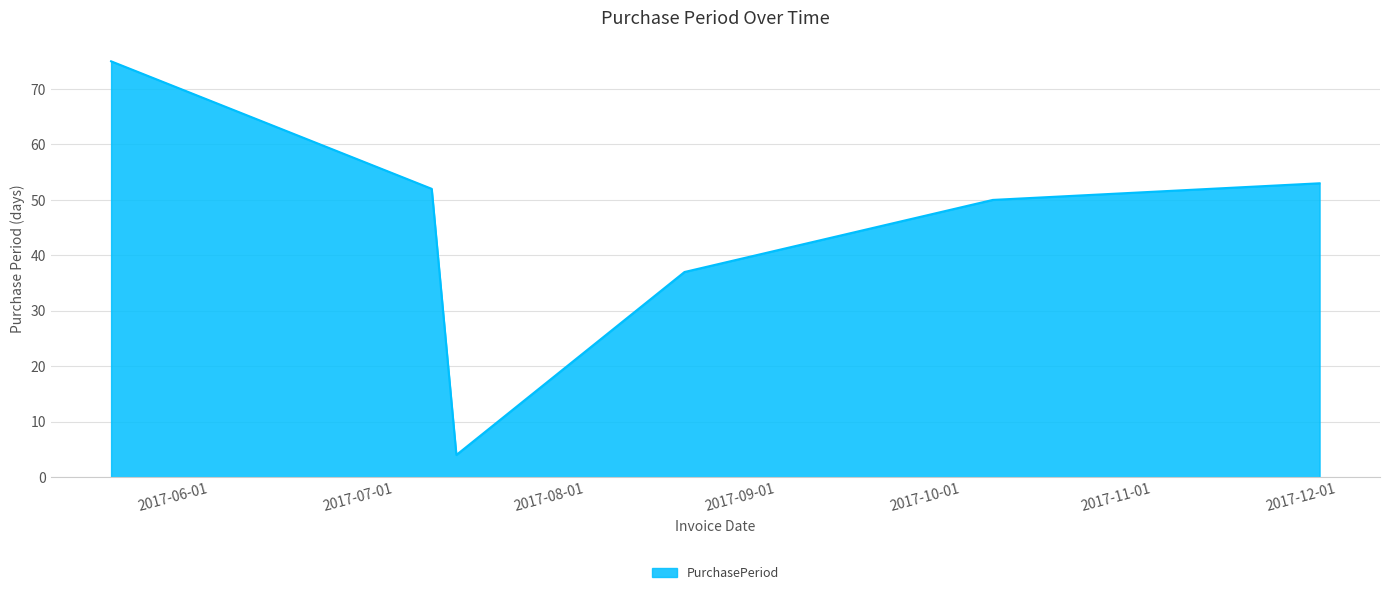

How many interior local valleys (lower than both neighbors) does the data have?

1